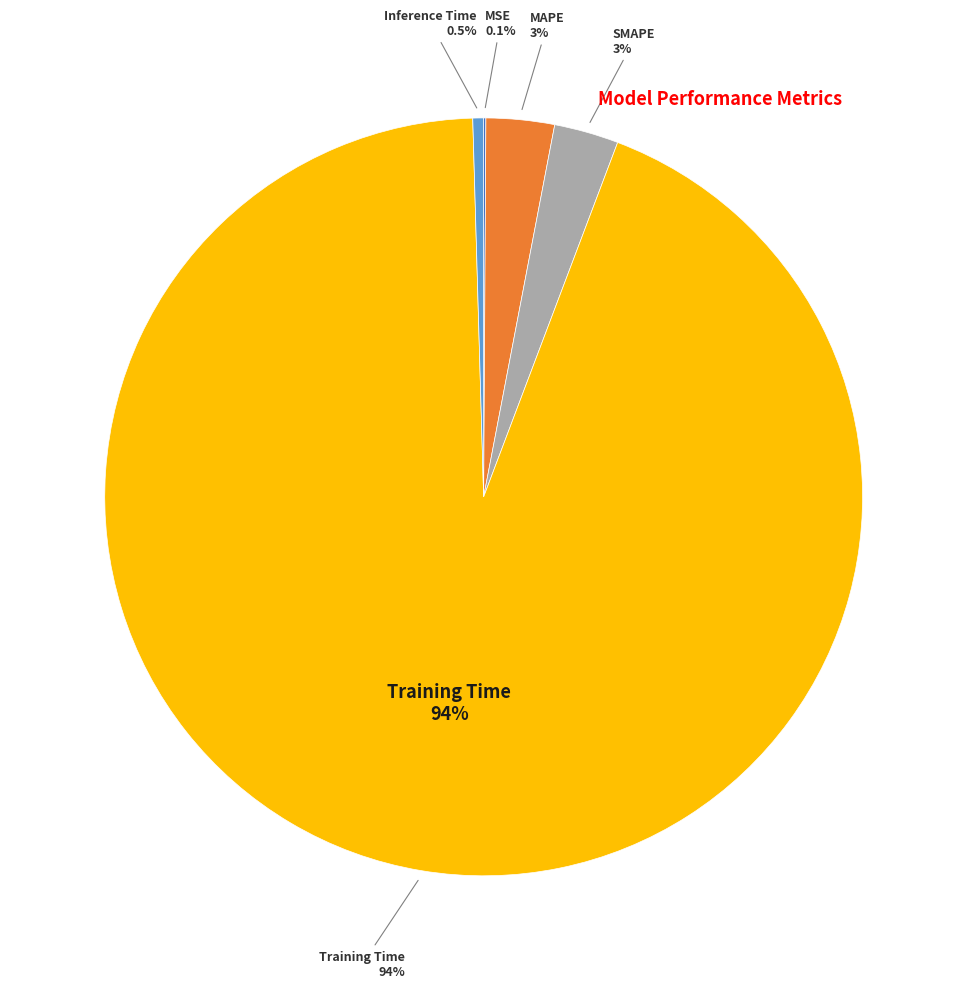

To the nearest percent, what portion does MAPE represent?

3%